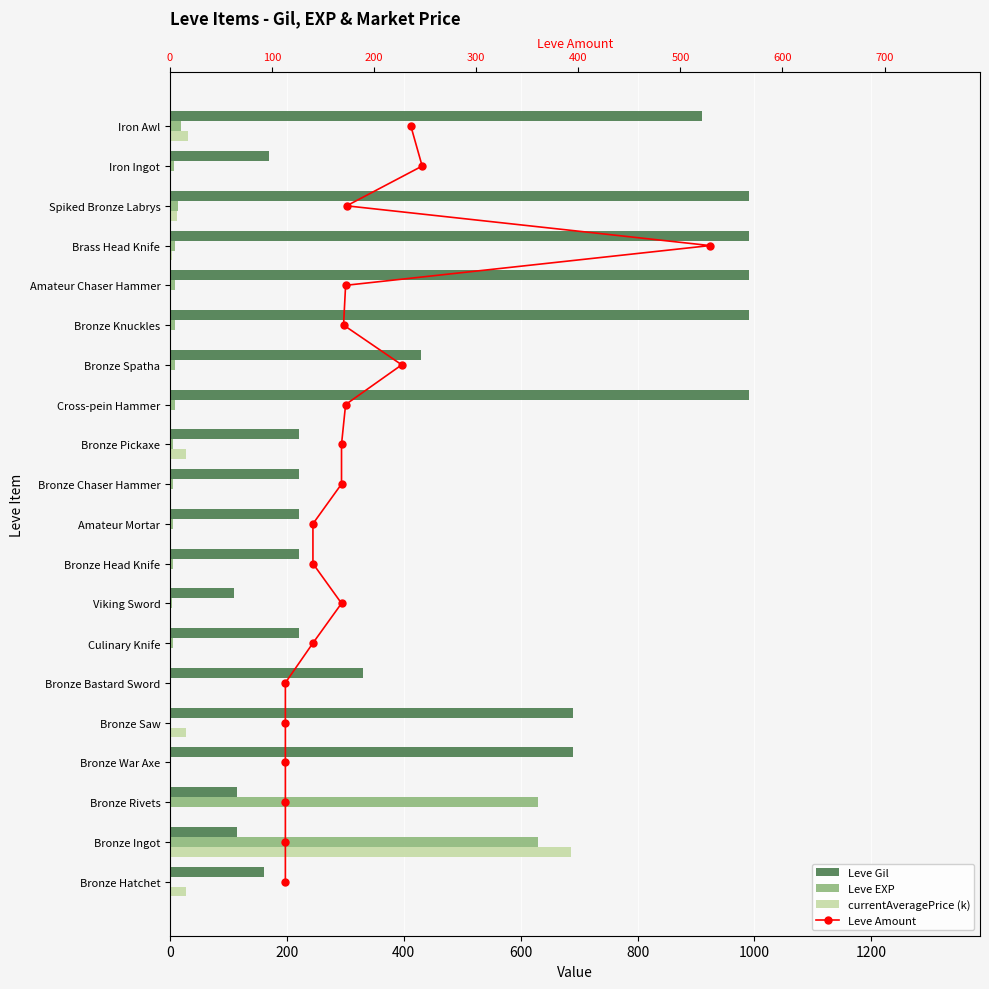

Does the chart contain stacked bars?

No